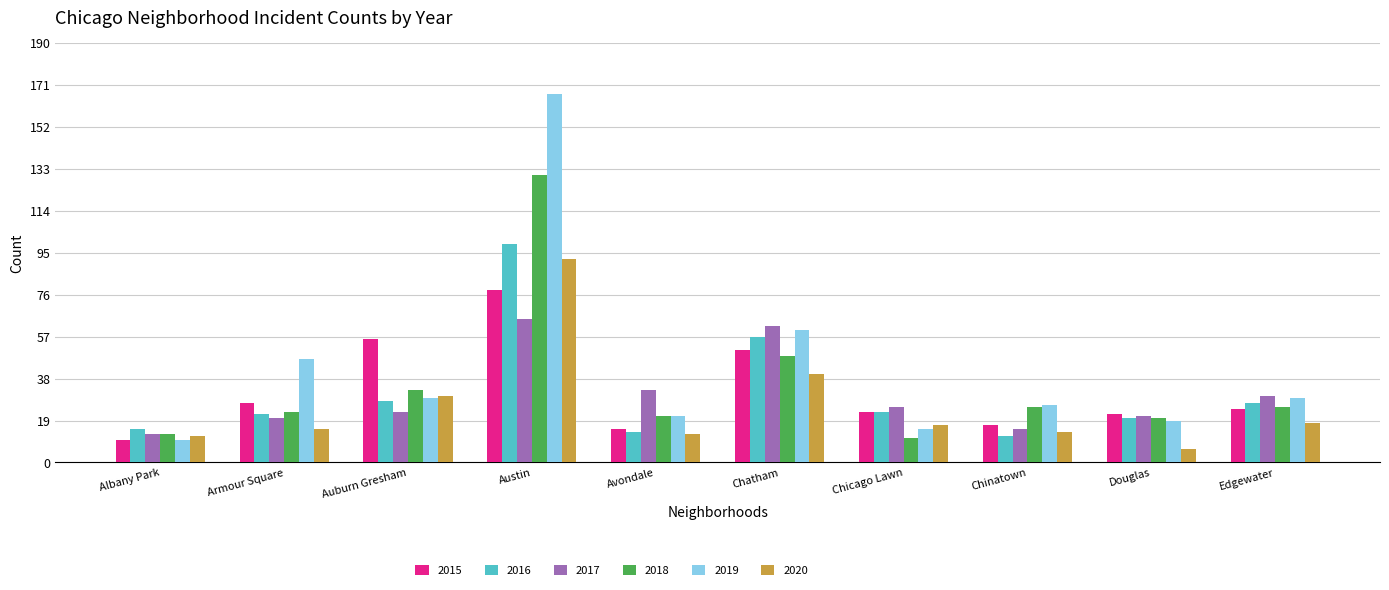

What is the total value across all series at Austin?

631